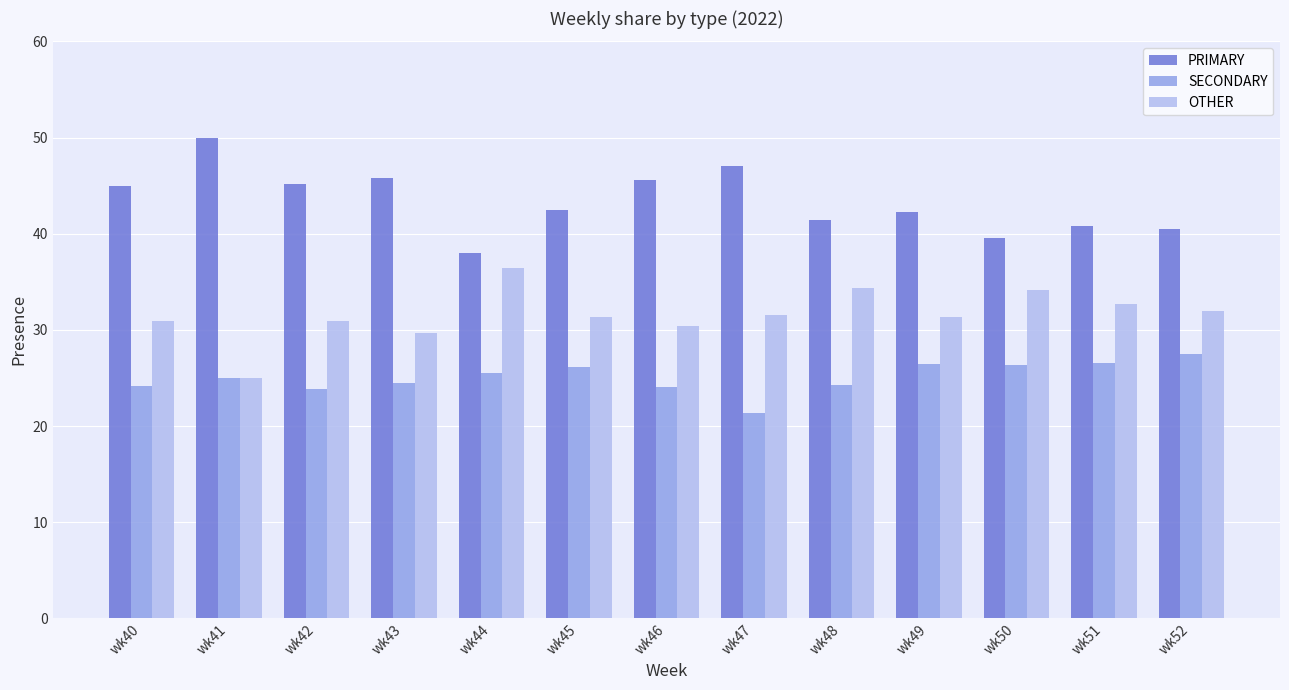

The OTHER series shows 17.6 at wk45. True or false?

False